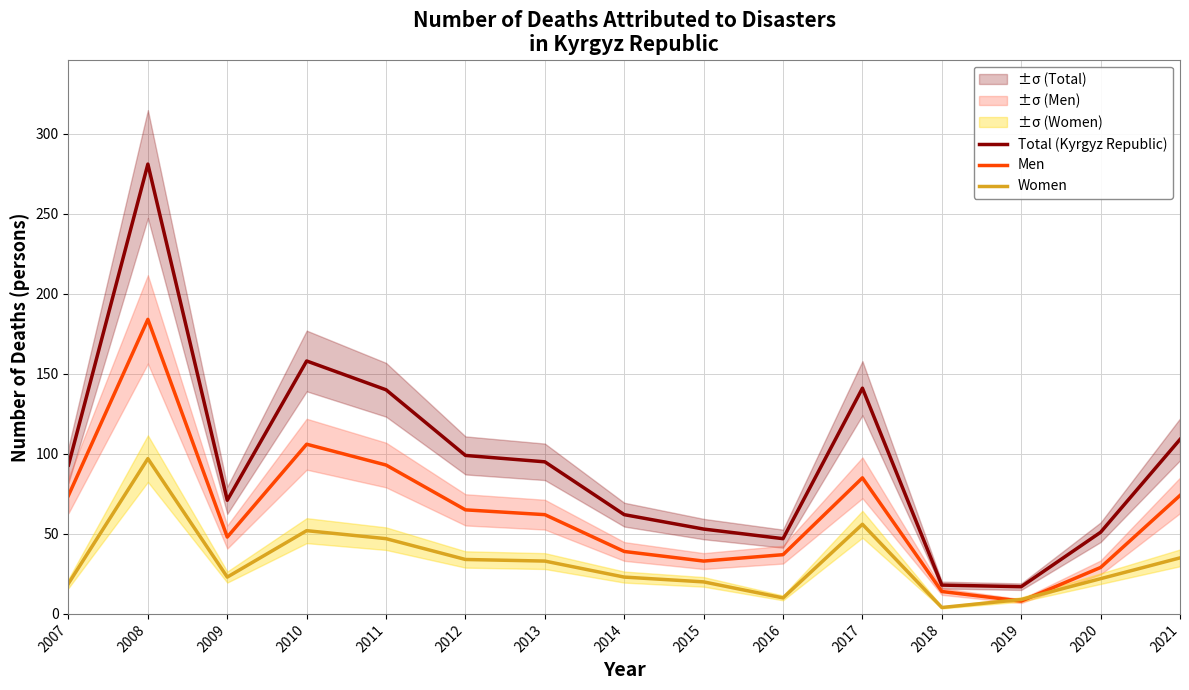

Is it true that Men equals 21 at 2014?

False